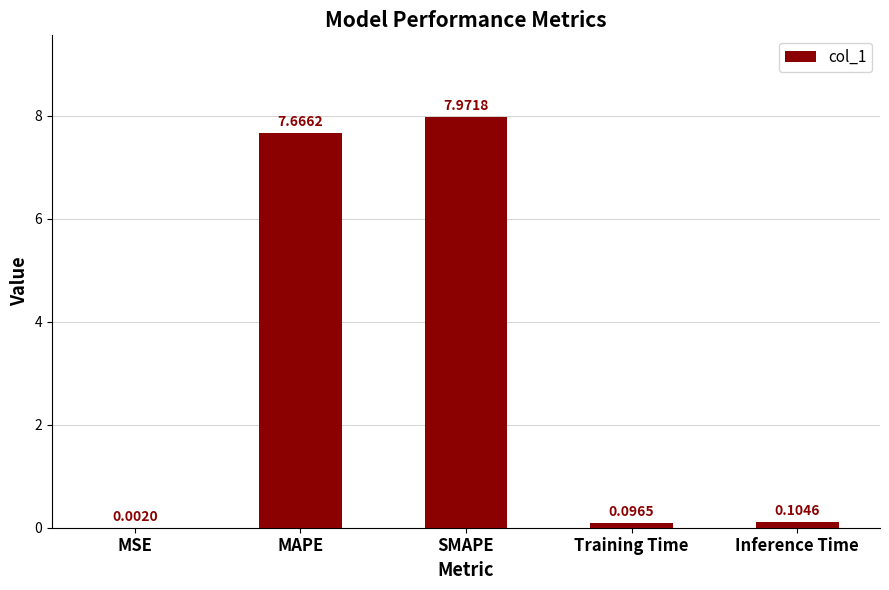

What is the change in value from MSE to MAPE?

+7.7